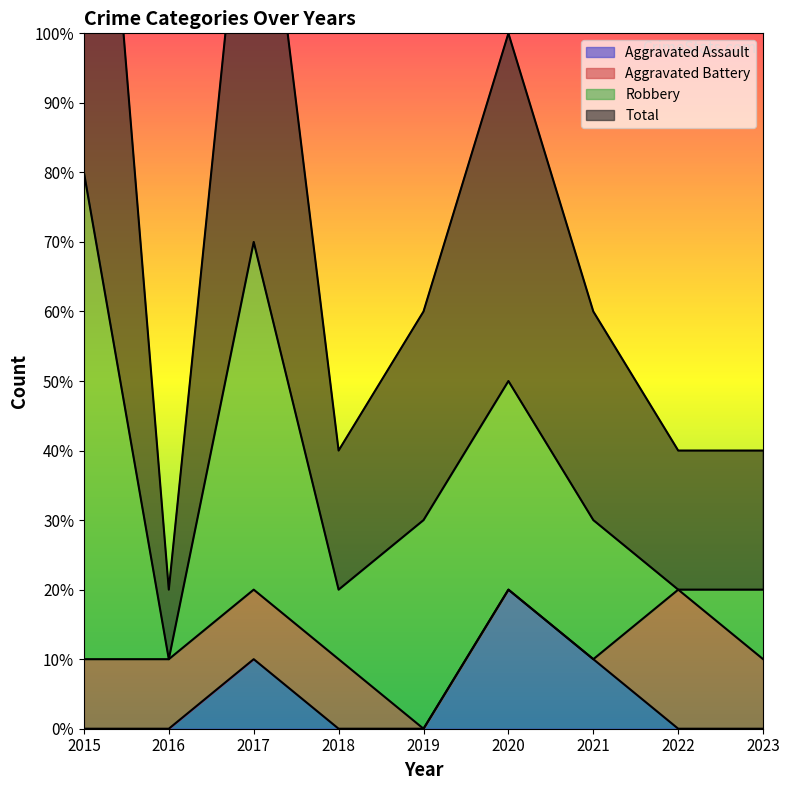

What is the difference between the highest and lowest values at 2020?

8